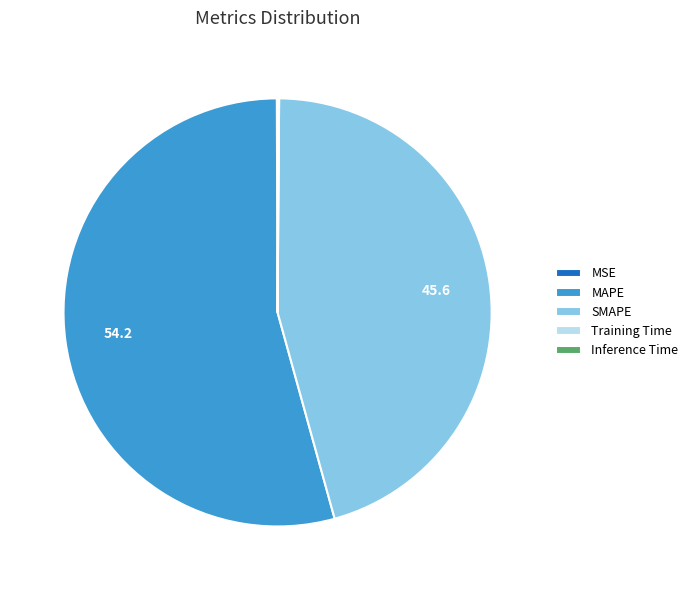

Which category has the biggest portion of the pie?

MAPE